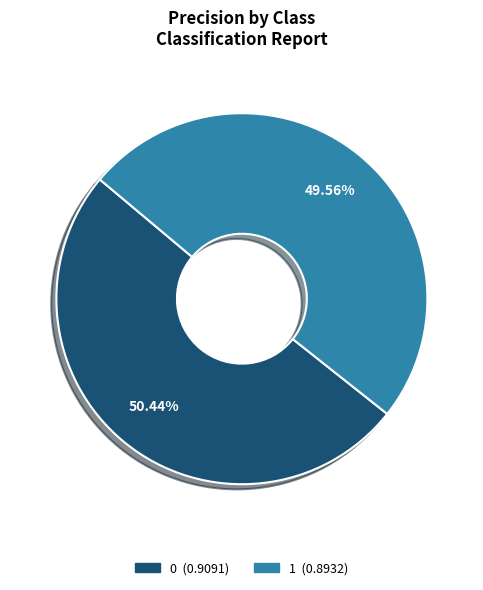

What percentage is the 1 slice, to the nearest percent?

50%